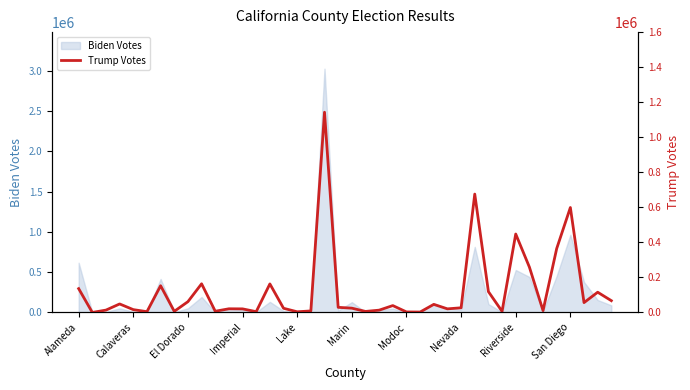

Which label corresponds to the smallest value in the chart?

Calaveras